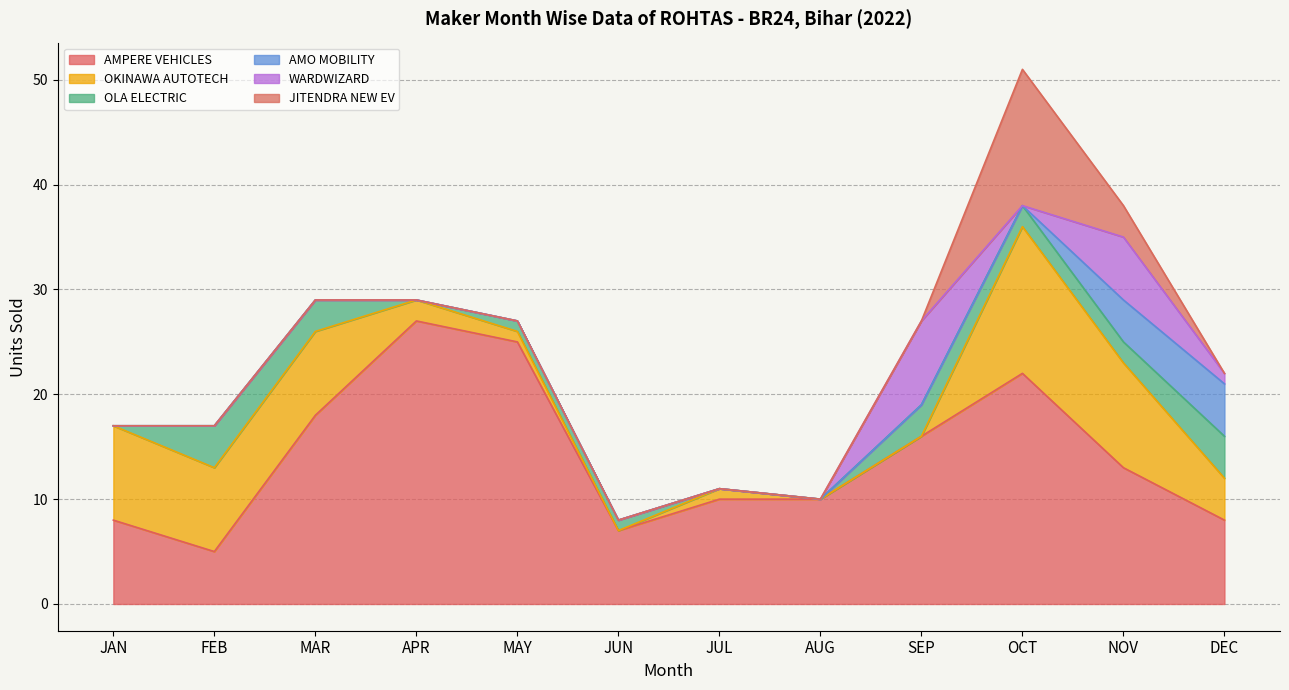

What position from the right is DEC?

1